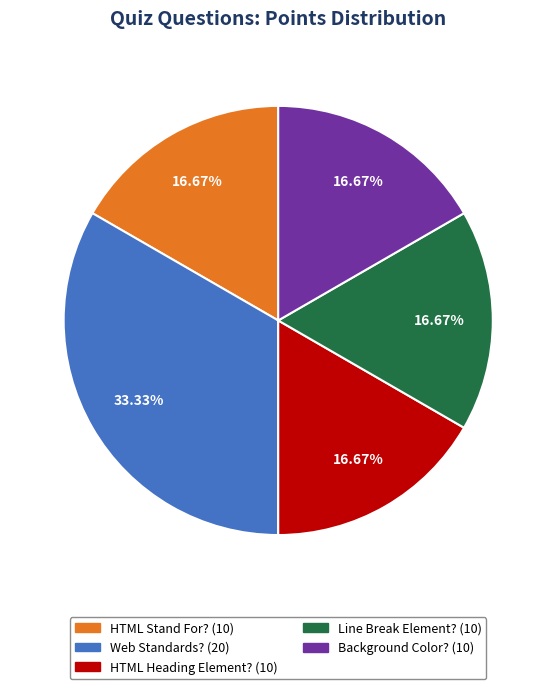

Does any single category account for the majority?

No